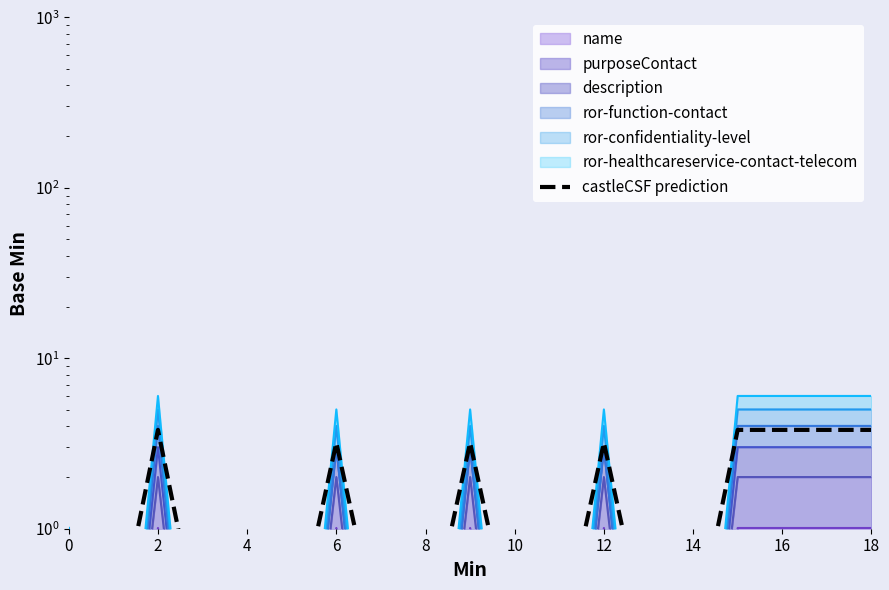

Reading left to right, extract all data points from this chart.

0.8	0.2	3.8	0.2	0.2	0.2	3.2	0.2	0.2	3.2	0.2	0.2	3.2	0.2	0.2	3.8	3.8	3.8	3.8